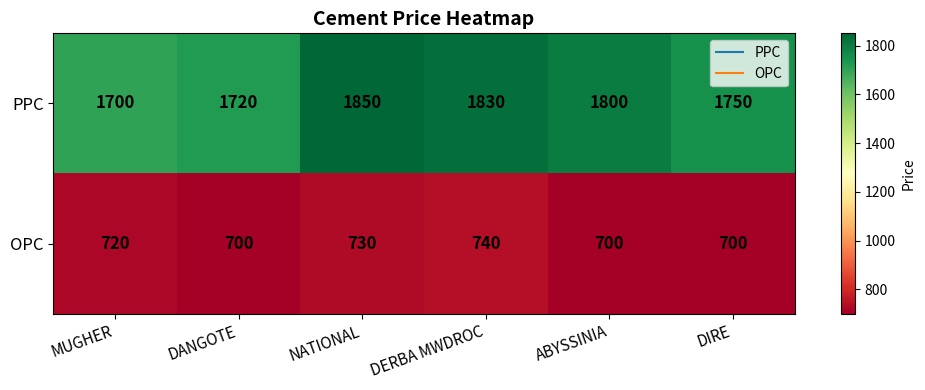

Rank the series at DANGOTE from highest to lowest value.

PPC, OPC